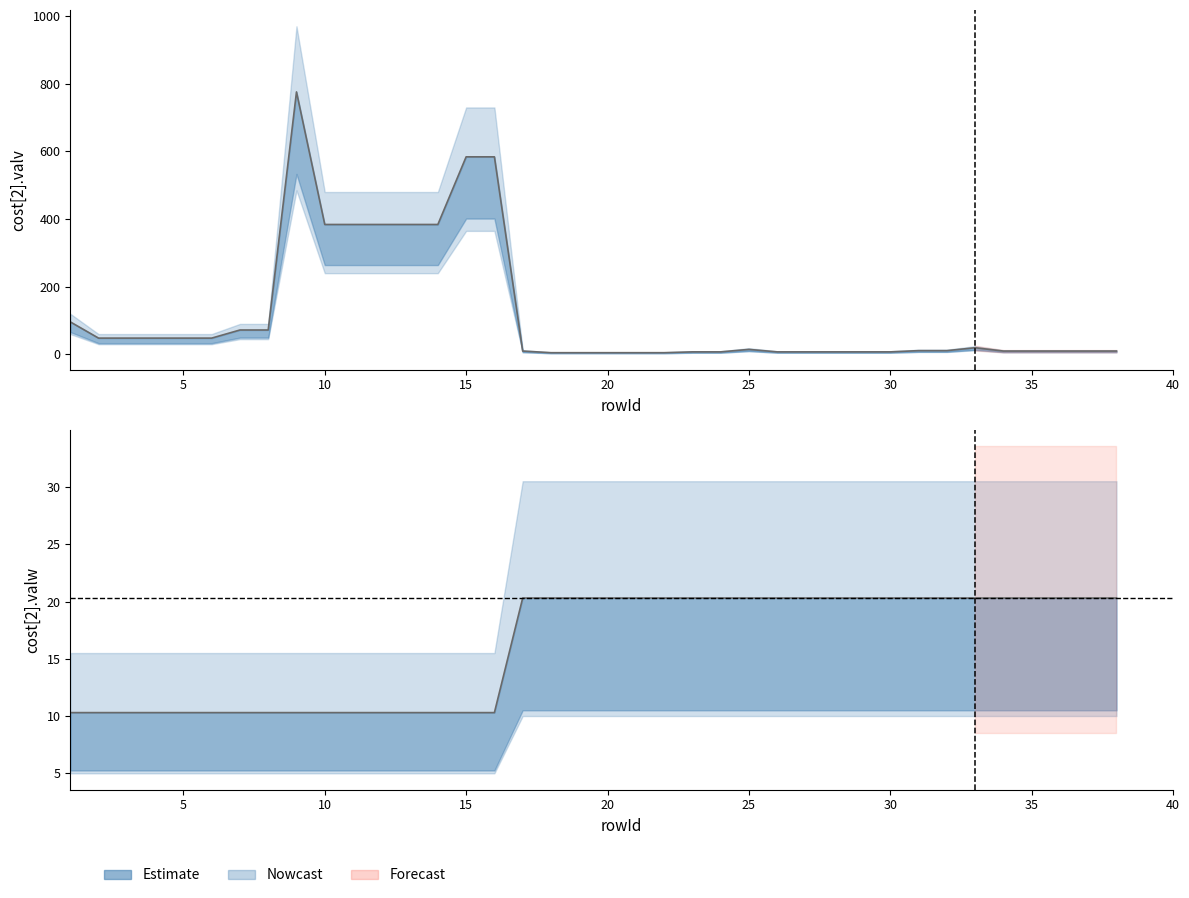

The value of cost[2].valw at 36 is 30.6. True or false?

False